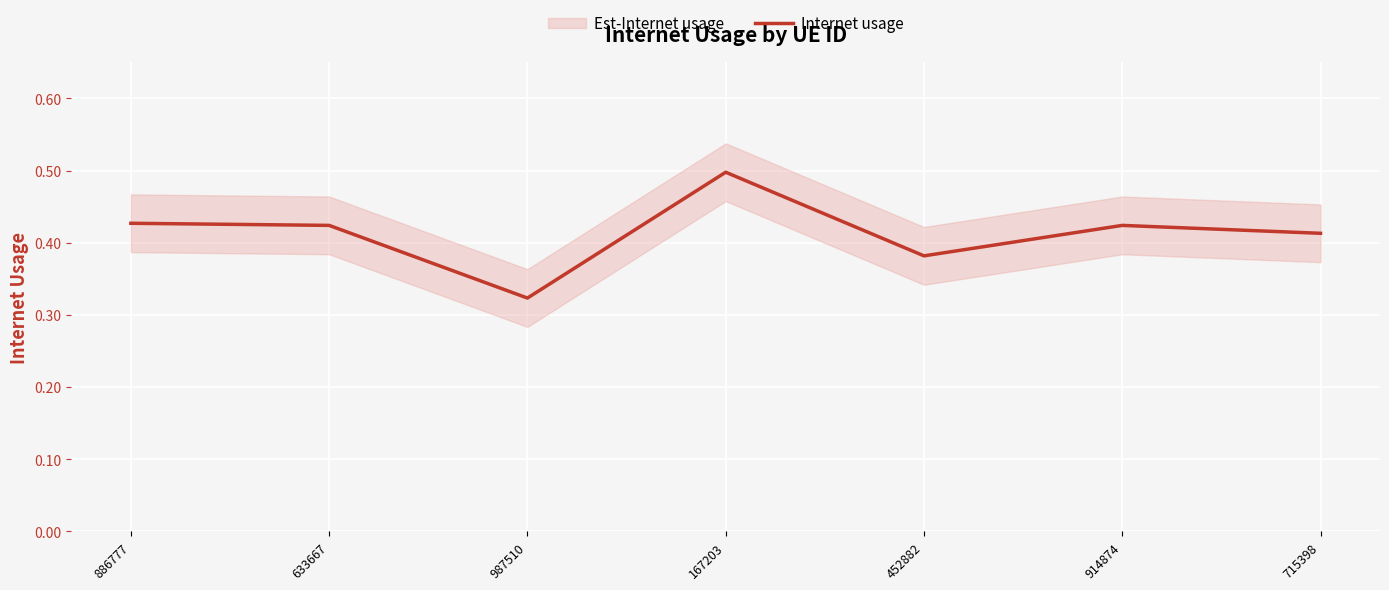

Count the values in the range 0 to 1.

7